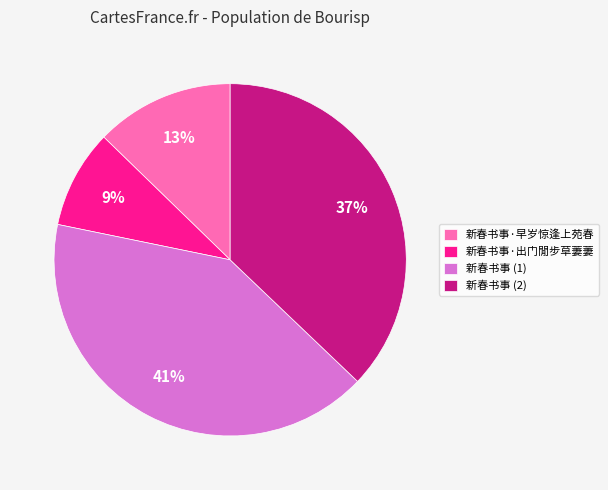

Between 新春书事·早岁惊逢上苑春 and 新春书事 (2), which is larger?

新春书事 (2)